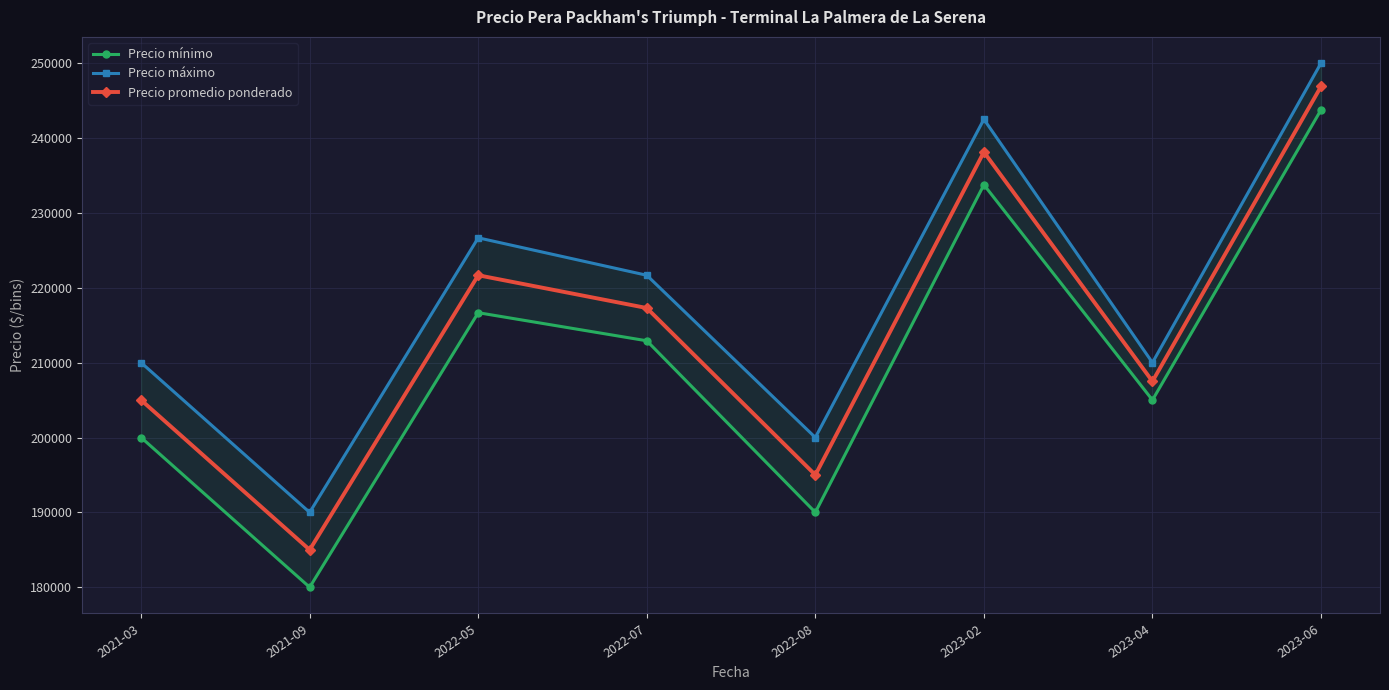

How many categories are shown in the chart?

8